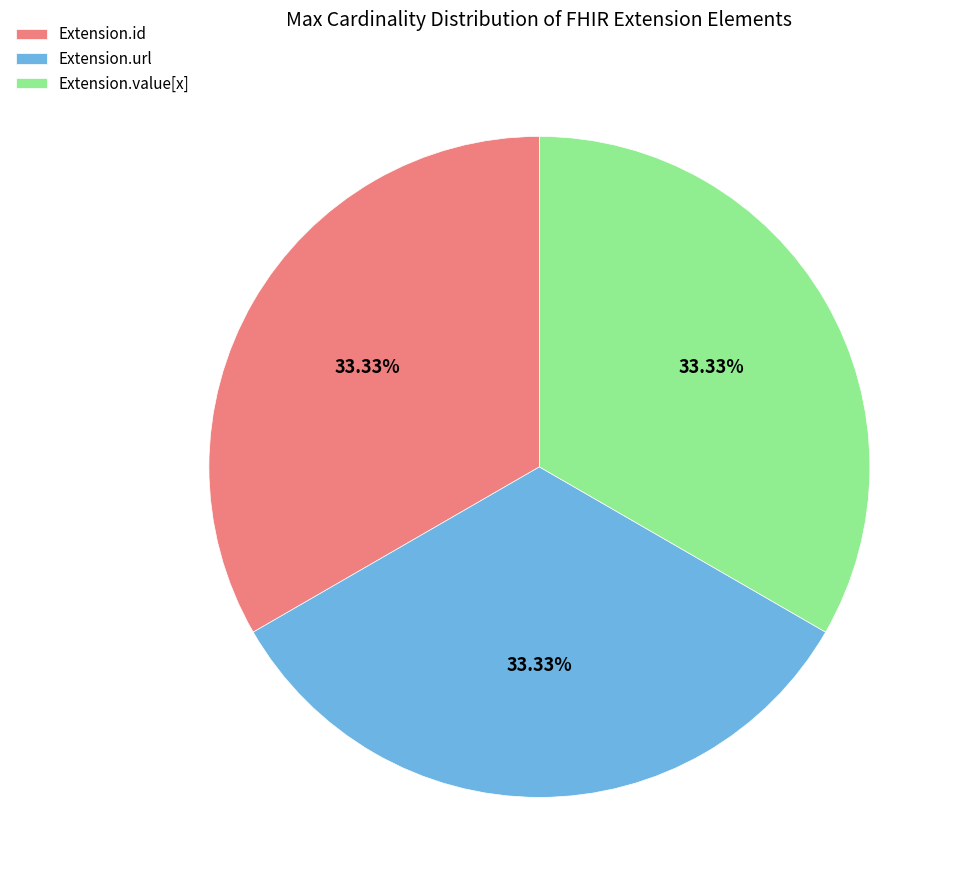

To the nearest percent, what is the average slice percentage?

33%